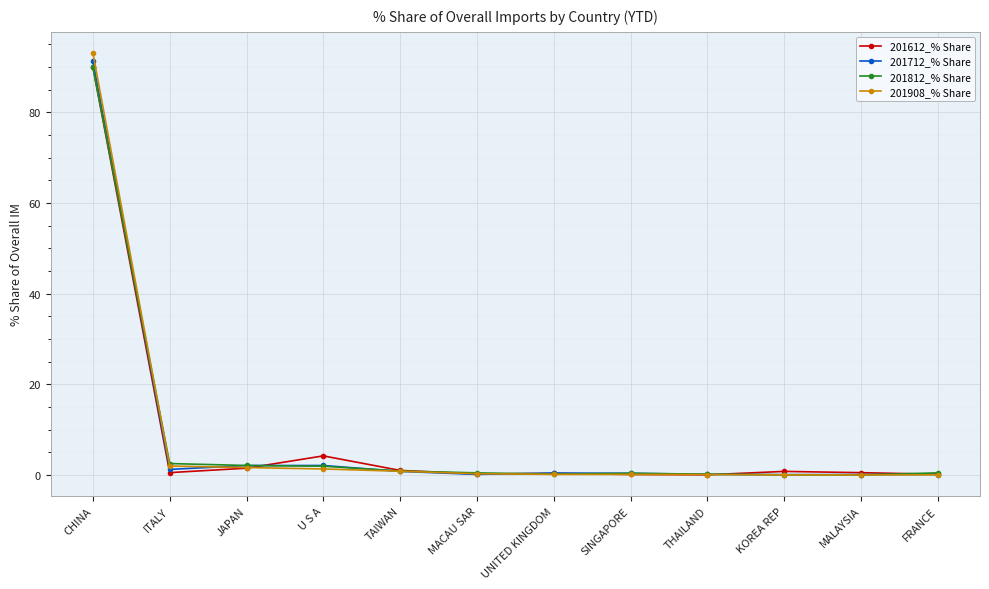

What is the value of the 201612_% Share point at the 1st from the left?

90.0